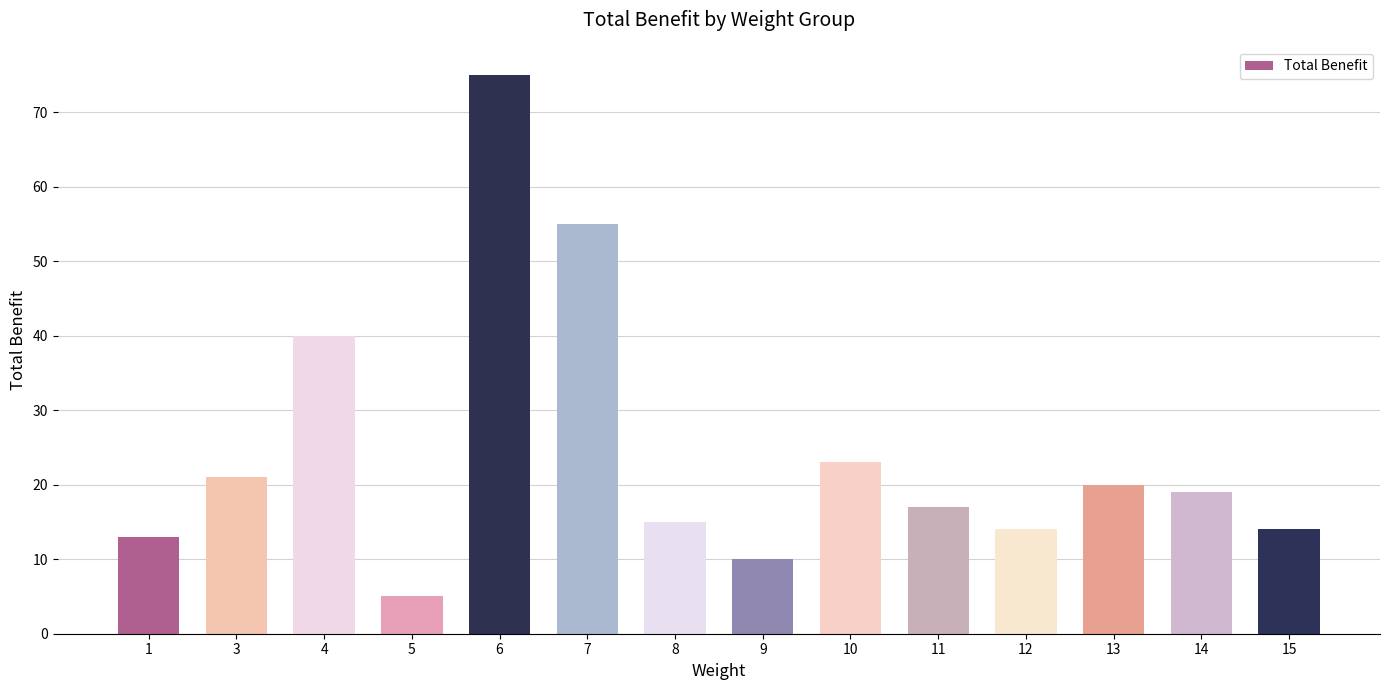

Reading right to left, list all the values displayed in this chart.

15=14	14=19	13=20	12=14	11=17	10=23	9=10	8=15	7=55	6=75	5=5	4=40	3=21	1=13